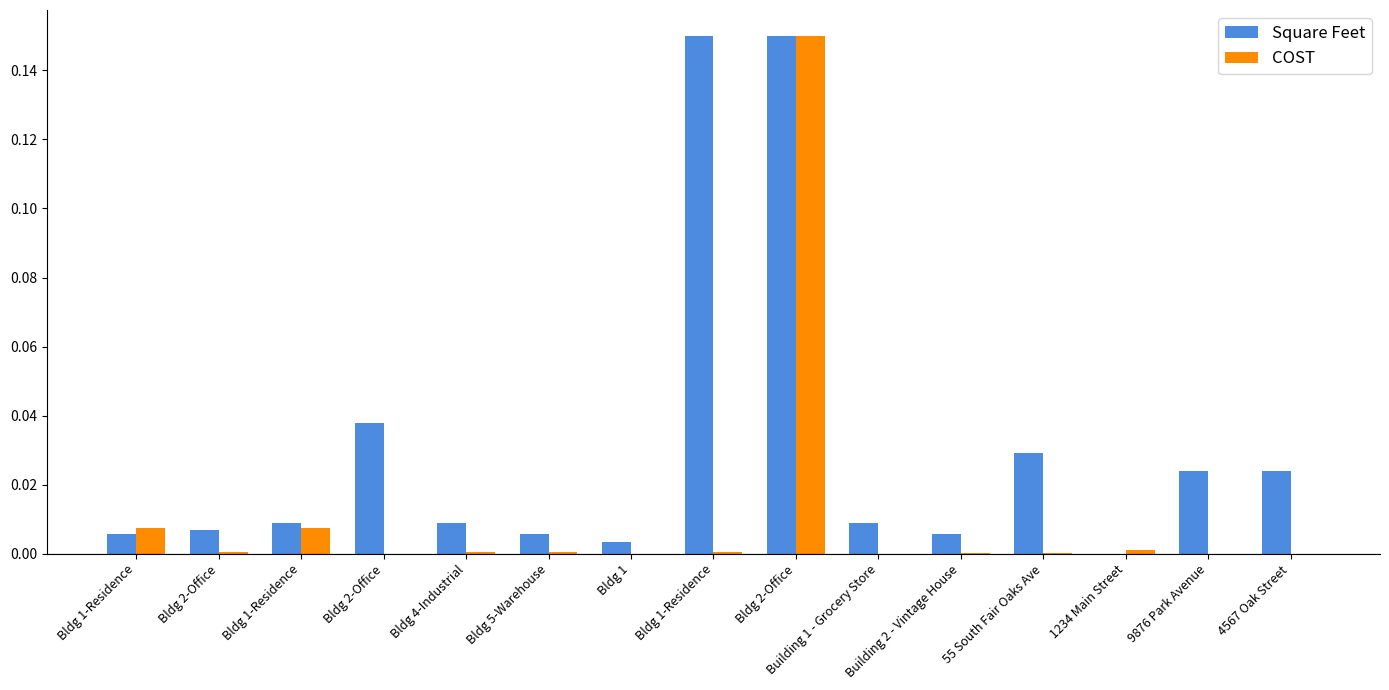

Is it true that COST equals 0.2 at Bldg 2-Office?

False